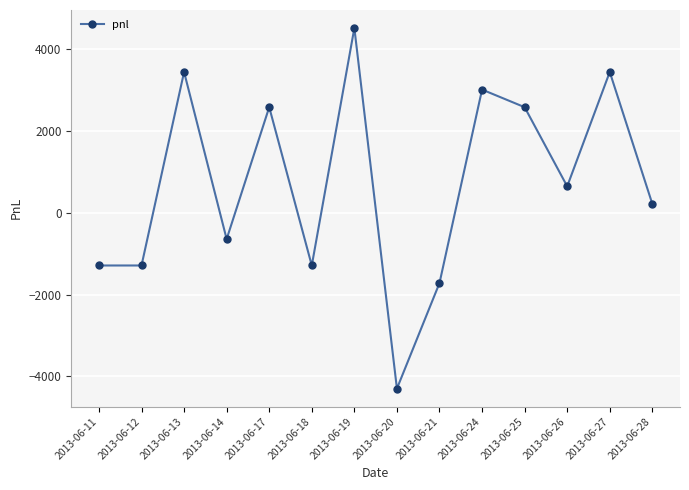

How many interior local peaks (higher than both neighbors) does the data have?

5